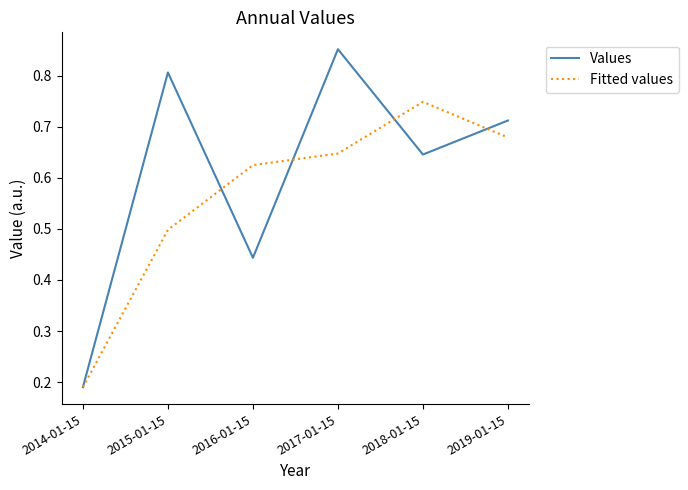

True or false: Fitted values has more than 1 interior local peaks.

False